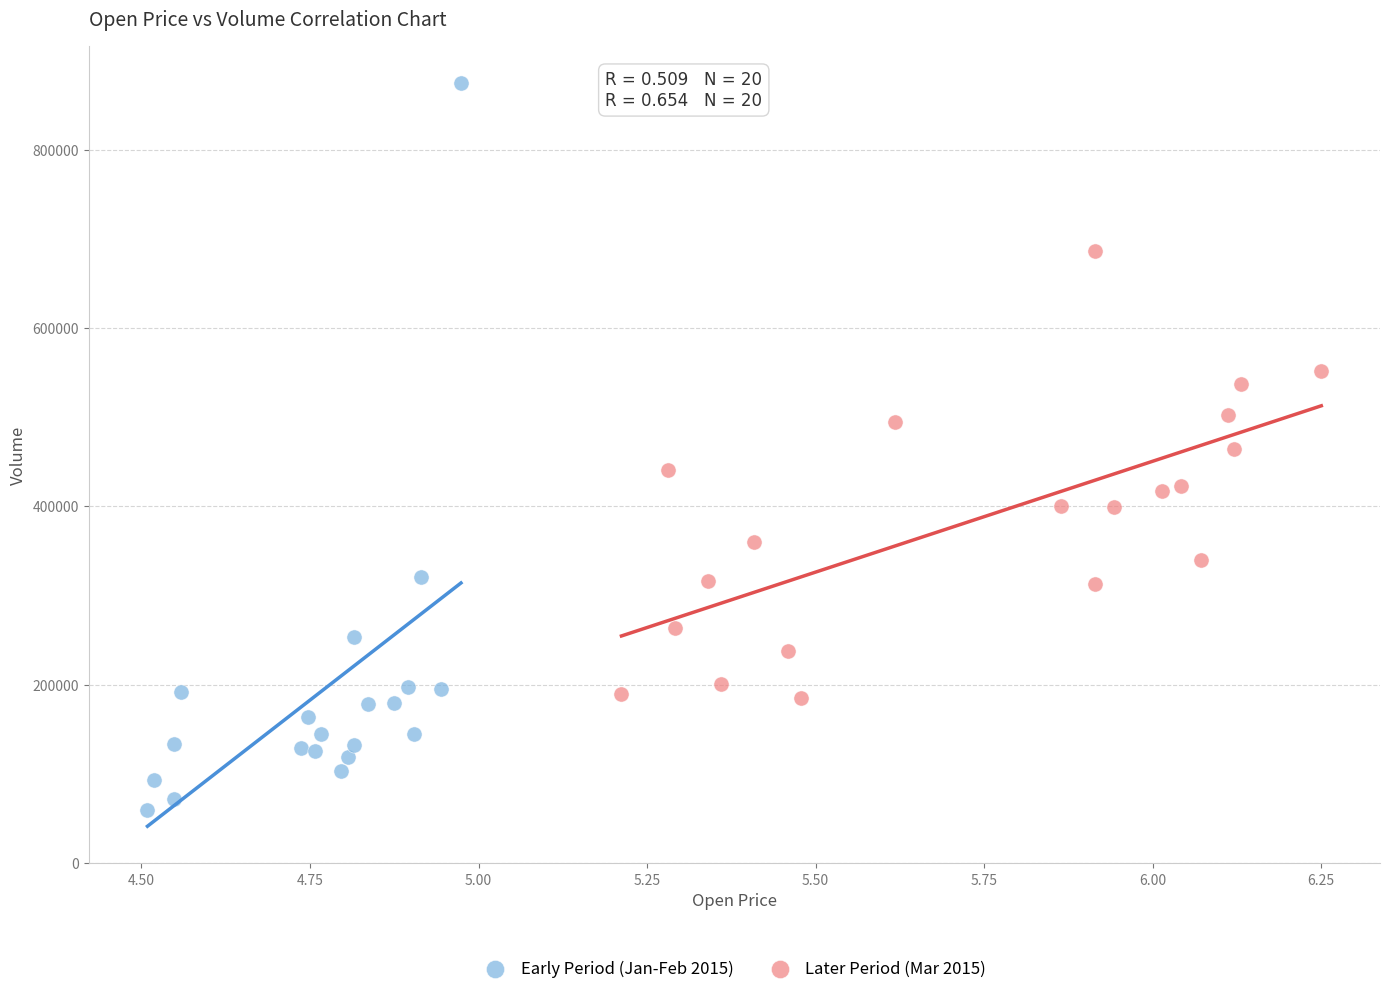

Which series reaches the maximum Y coordinate?

Early Period (Jan-Feb 2015)